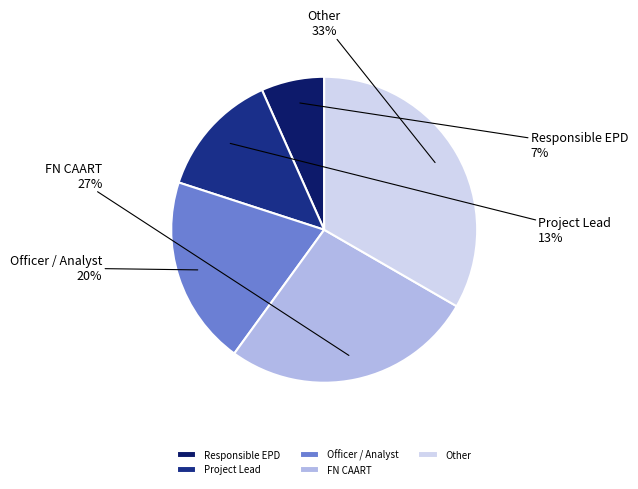

To the nearest percent, what percentage of the pie is Officer / Analyst?

20%